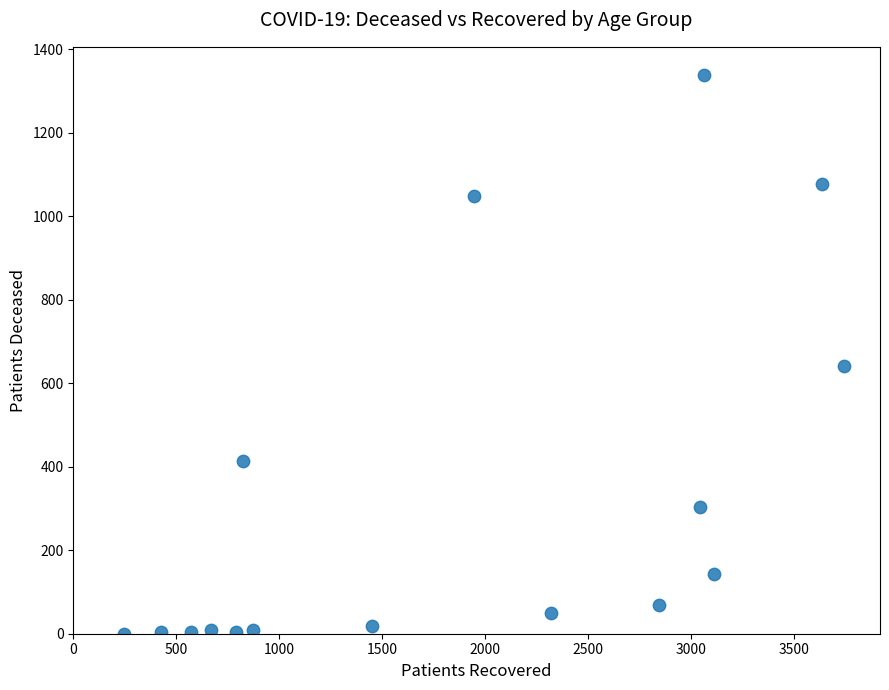

What Y value in the scatter plot is closest to 669?

642